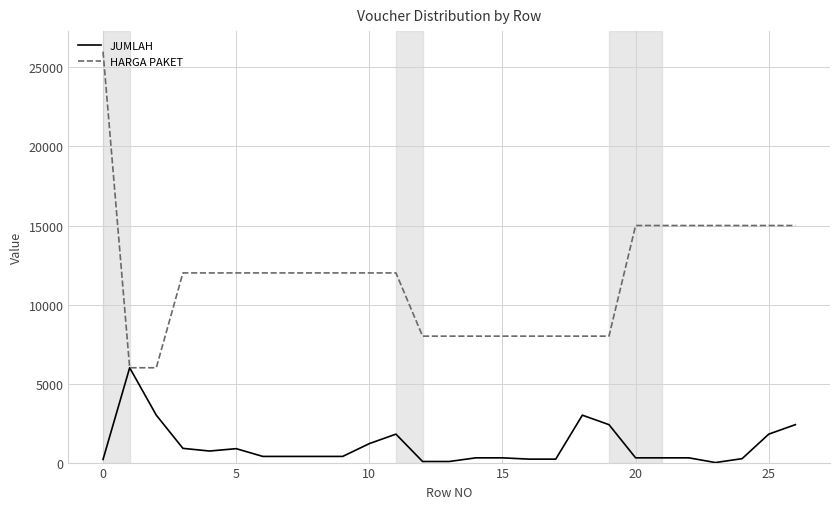

Which series has the largest range (max minus min)?

HARGA PAKET